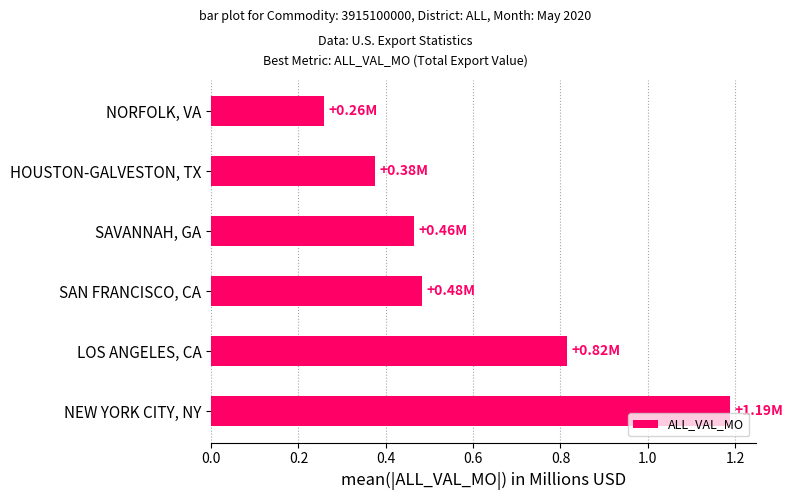

Are the bars grouped side by side (vs. stacked)?

No